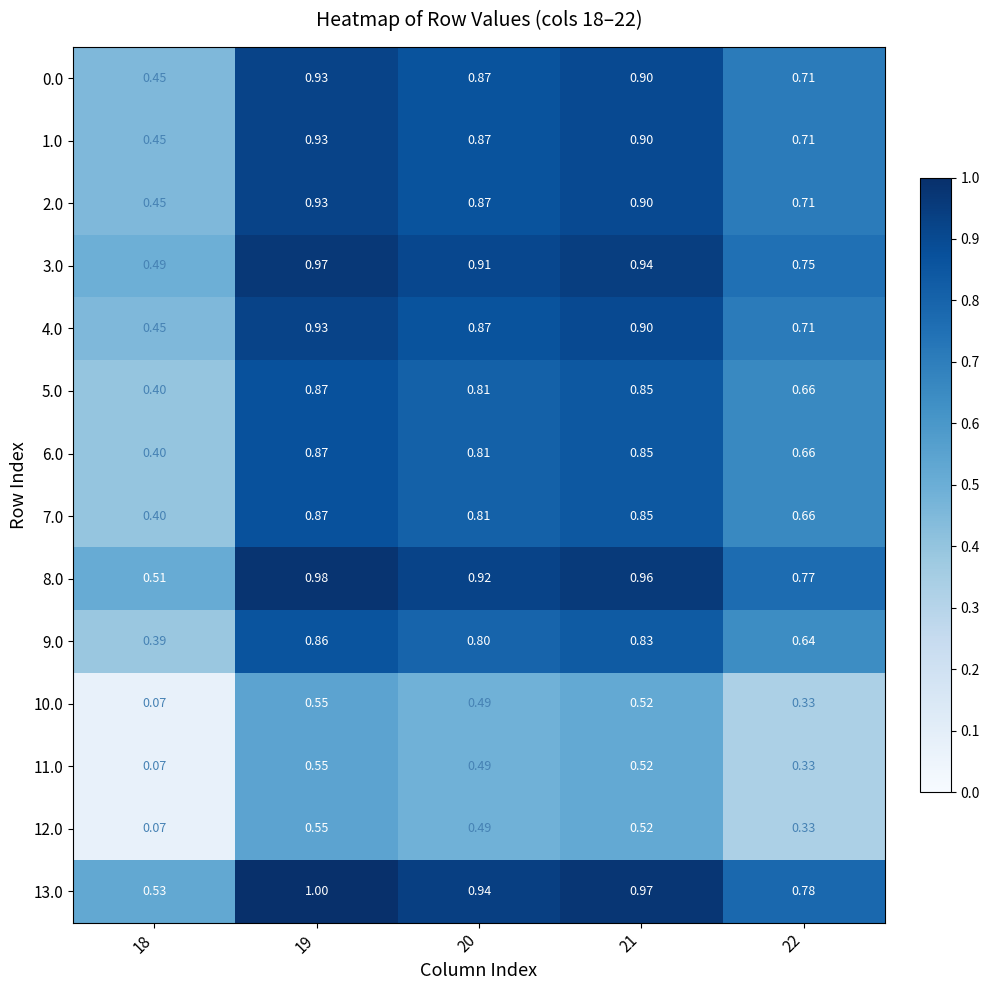

What is the total value across all series at 21?

11.4